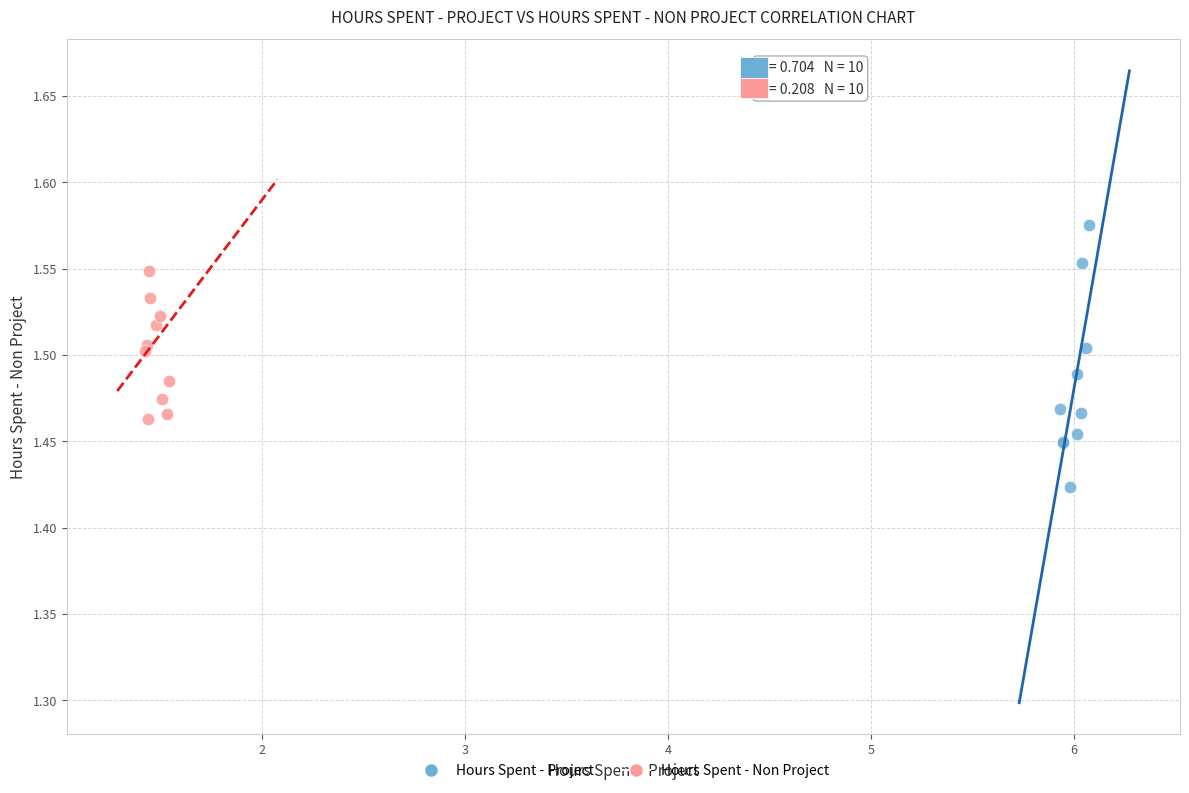

Which series has the widest spread of Y values?

Hours Spent - Project